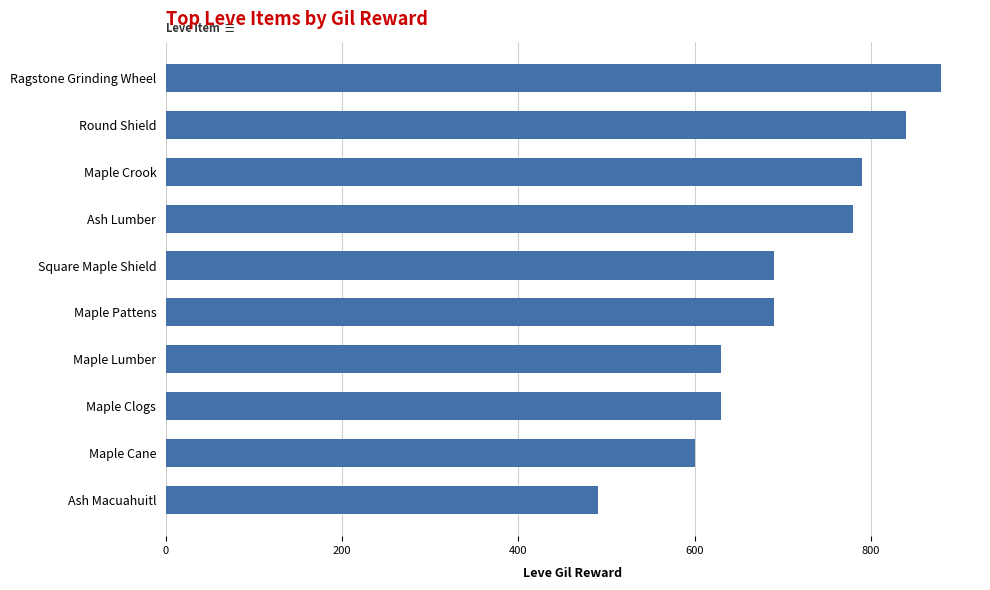

Does the chart contain any negative values?

No